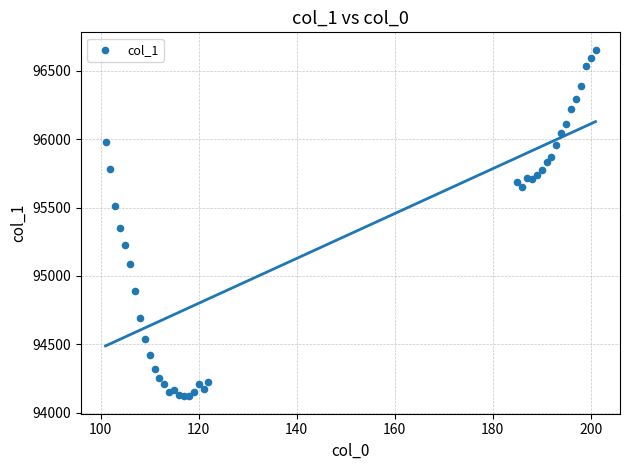

What Y value in the scatter plot is closest to 95386?

95349.2